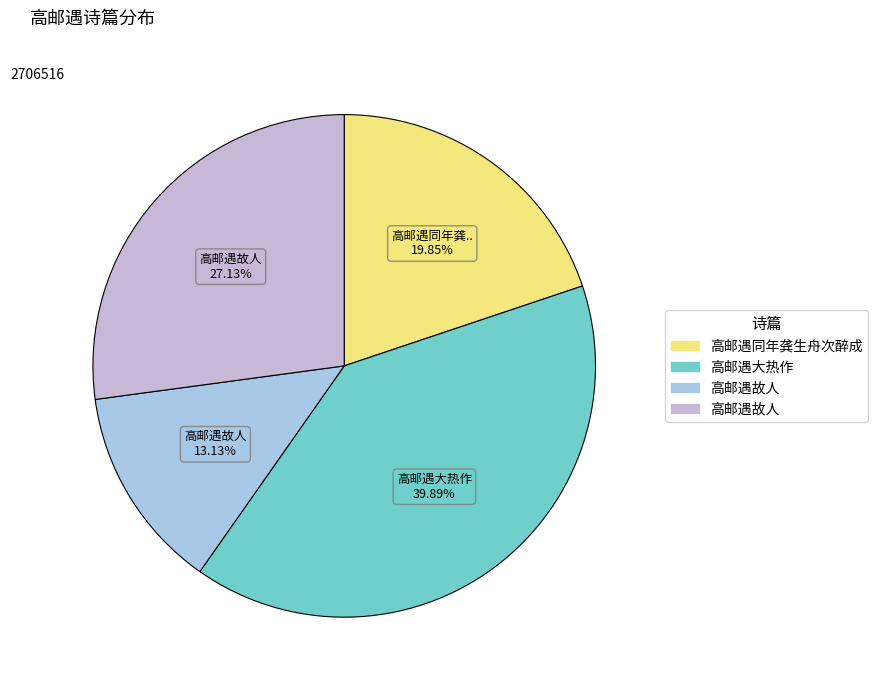

How many segments does this pie chart have?

4